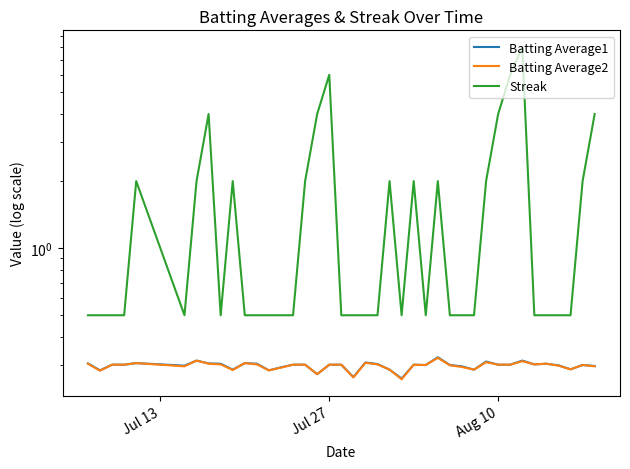

True or false: Streak and Batting Average1 intersect in this chart.

False